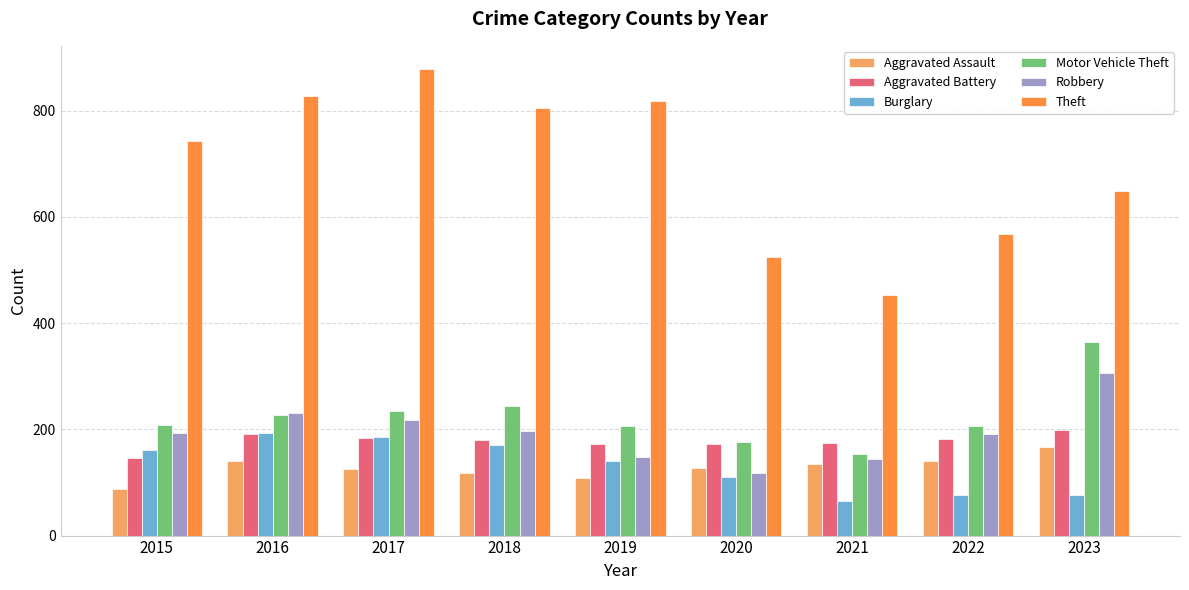

Where is Theft nearest to the value 665?

2023